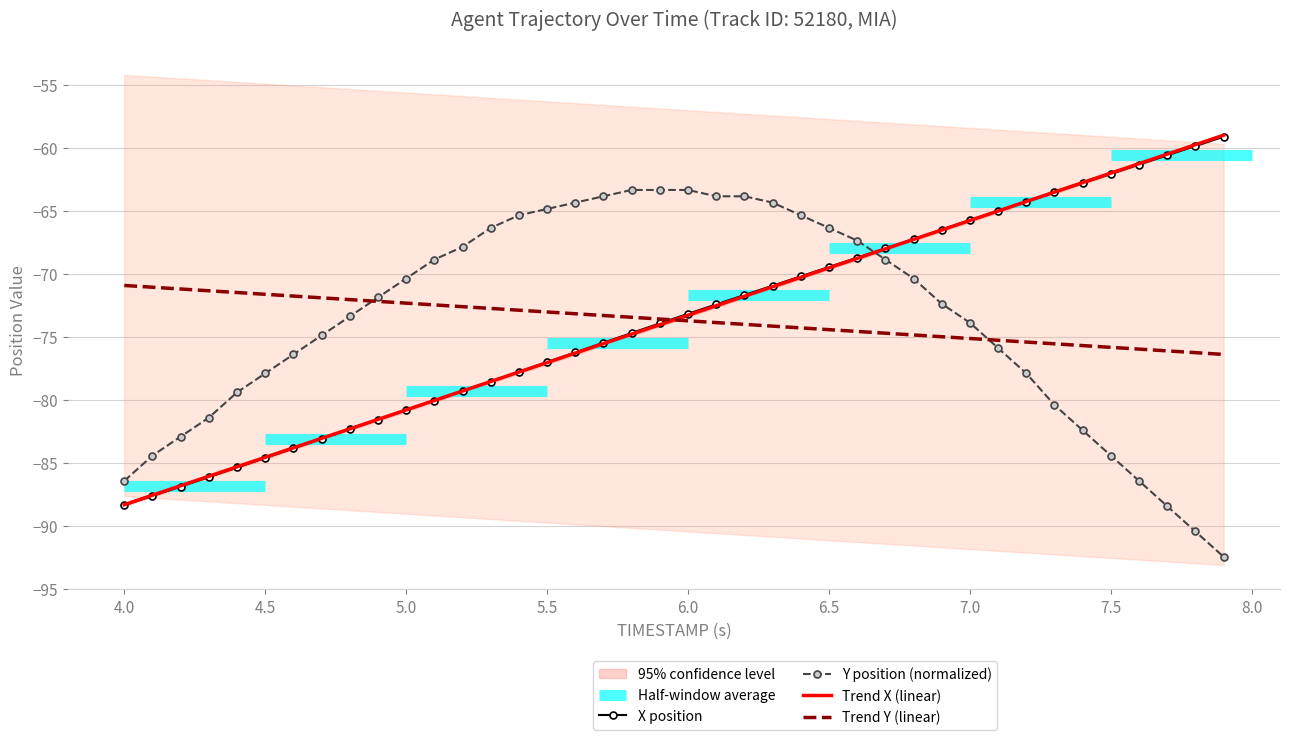

What is the difference between the second highest and second lowest values in the Trend X (linear) series?

27.8